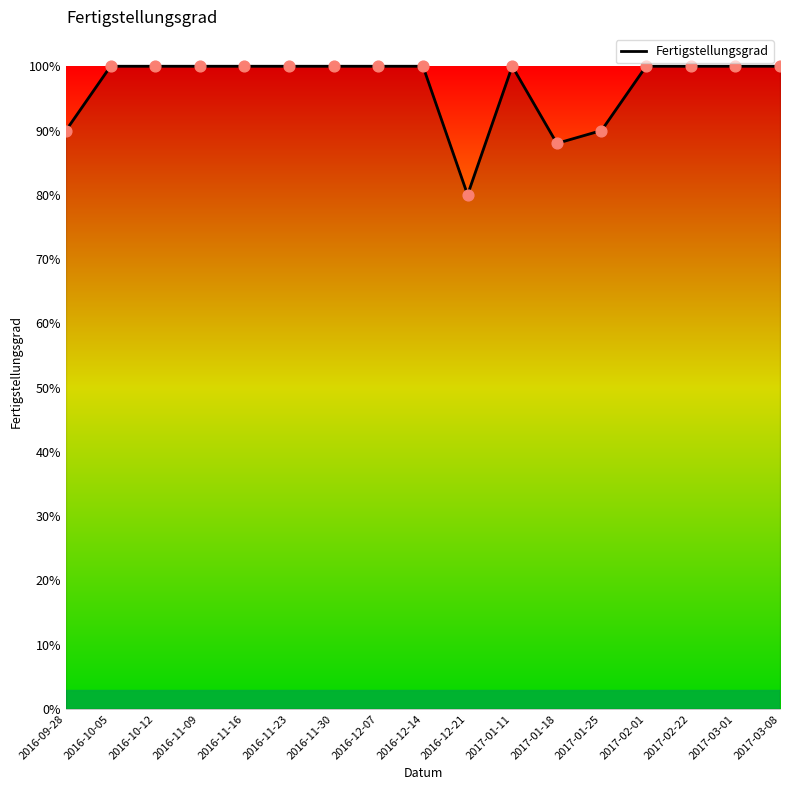

What is the change in value from 2017-01-11 to 2017-01-18?

-0.1